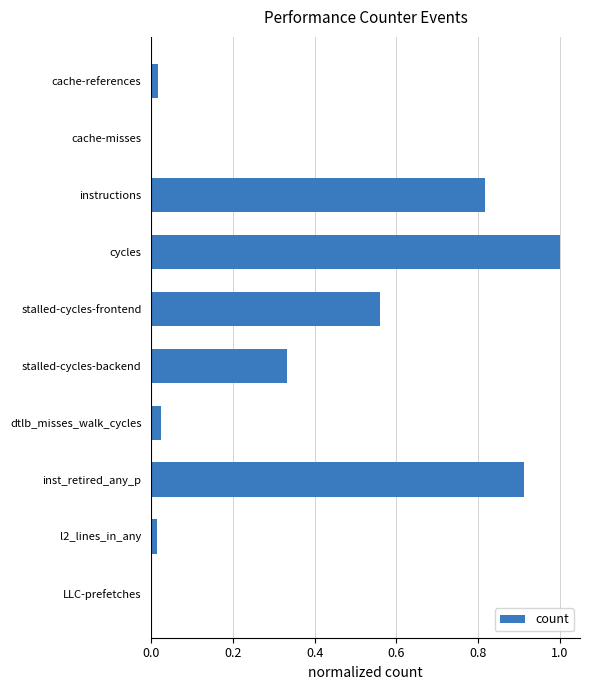

Which category has the highest value across all series?

cycles